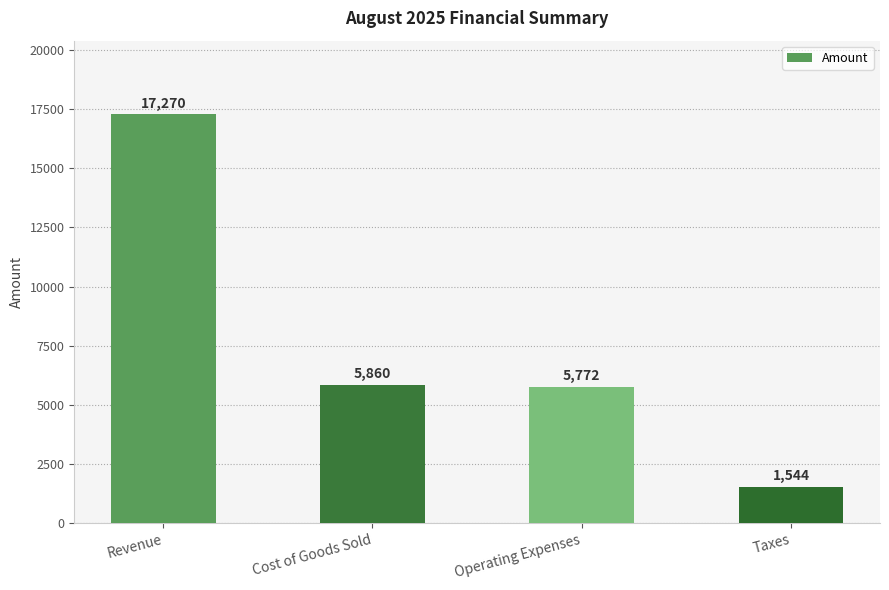

Rank the categories by value from highest to lowest.

Revenue, Cost of Goods Sold, Operating Expenses, Taxes